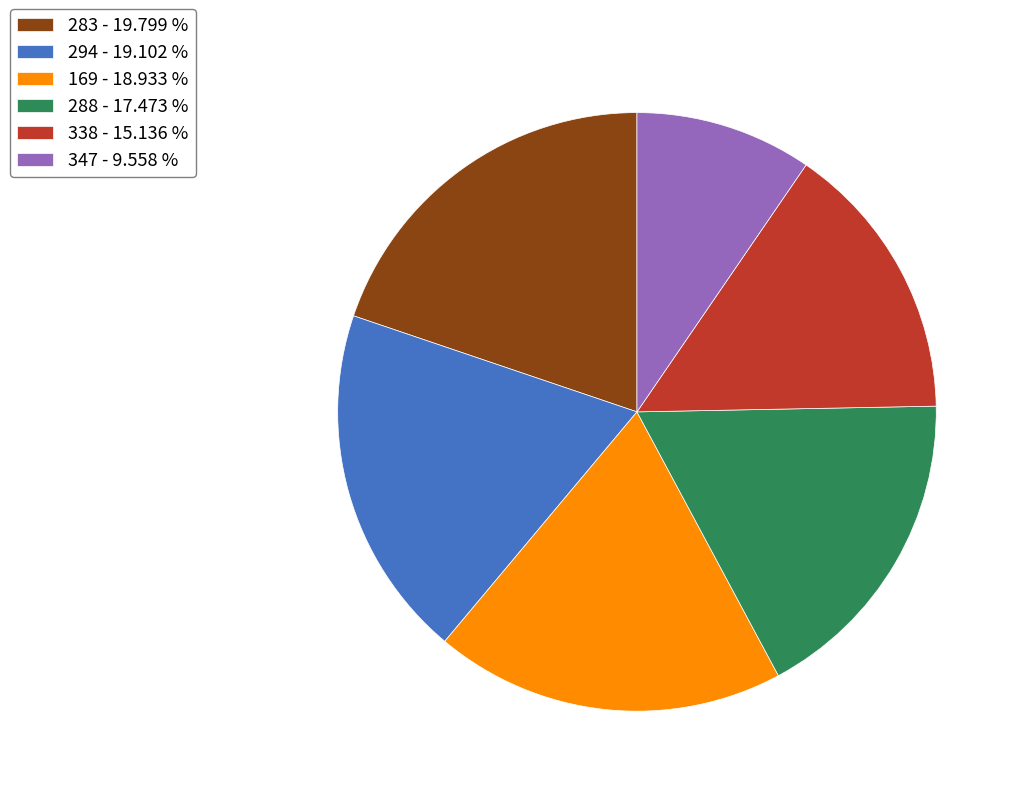

Which category has the smallest portion of the pie?

347 - 9.558 %